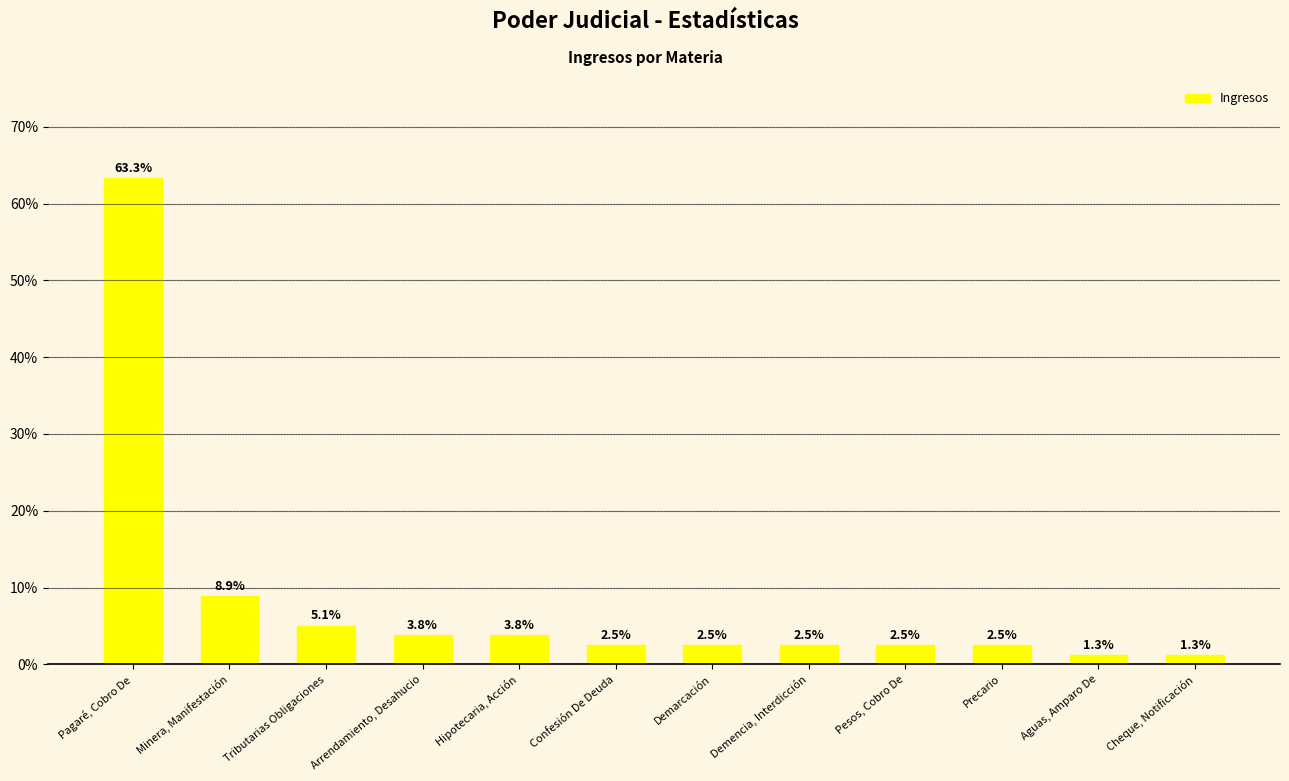

True or false: the data shows 3.8 at Arrendamiento, Desahucio.

True